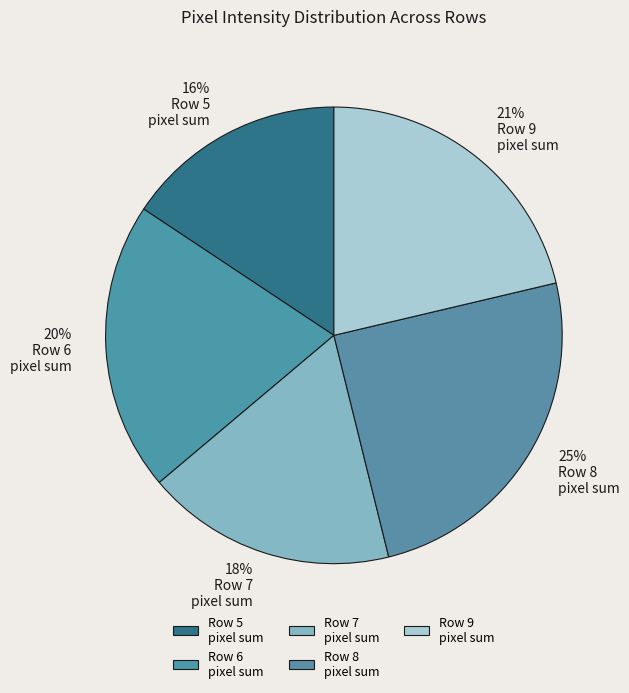

How many segments does this pie chart have?

5